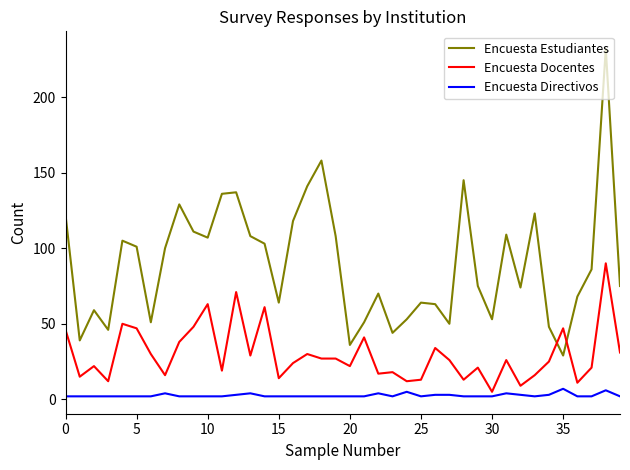

What is the maximum value for Encuesta Directivos?

7